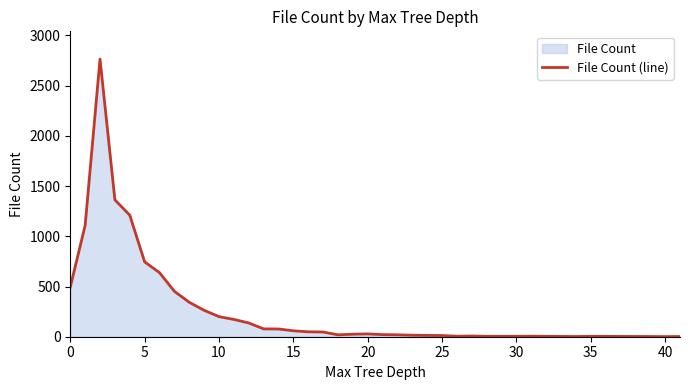

What is the difference between the maximum and minimum values?

2763